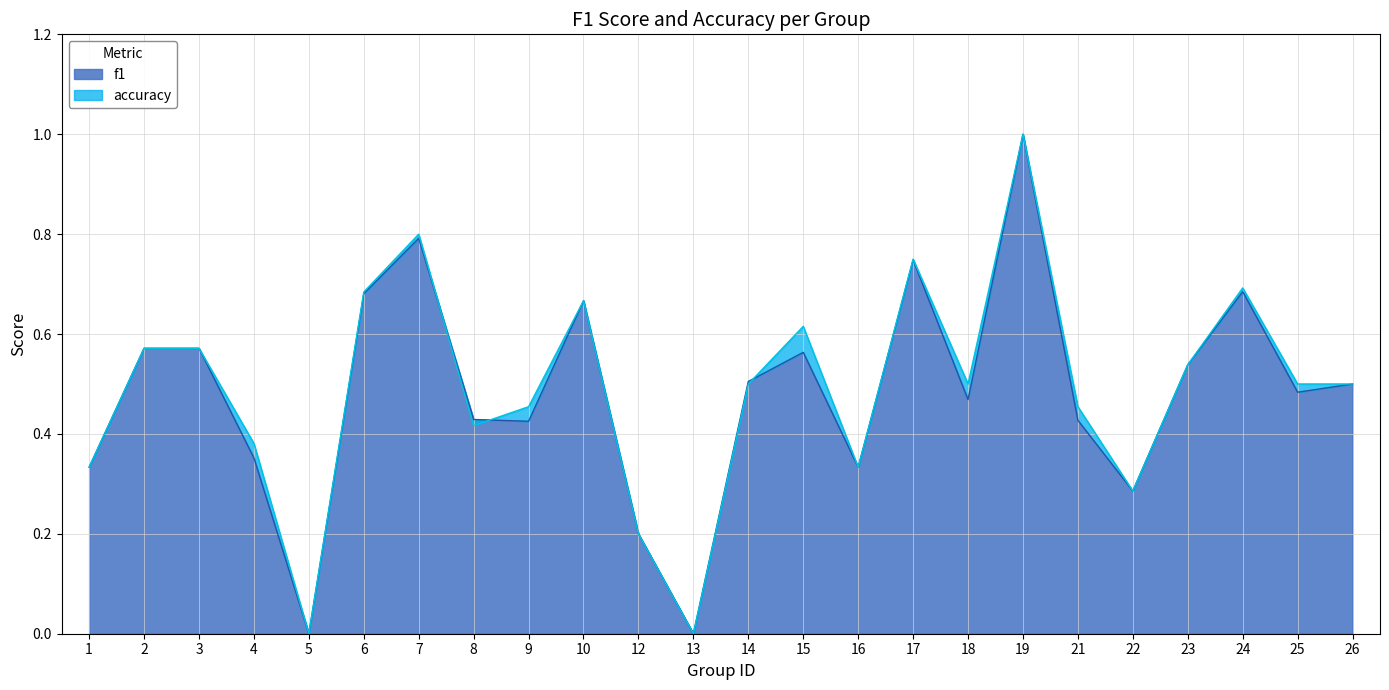

Does the chart display data point markers on the line(s)?

No